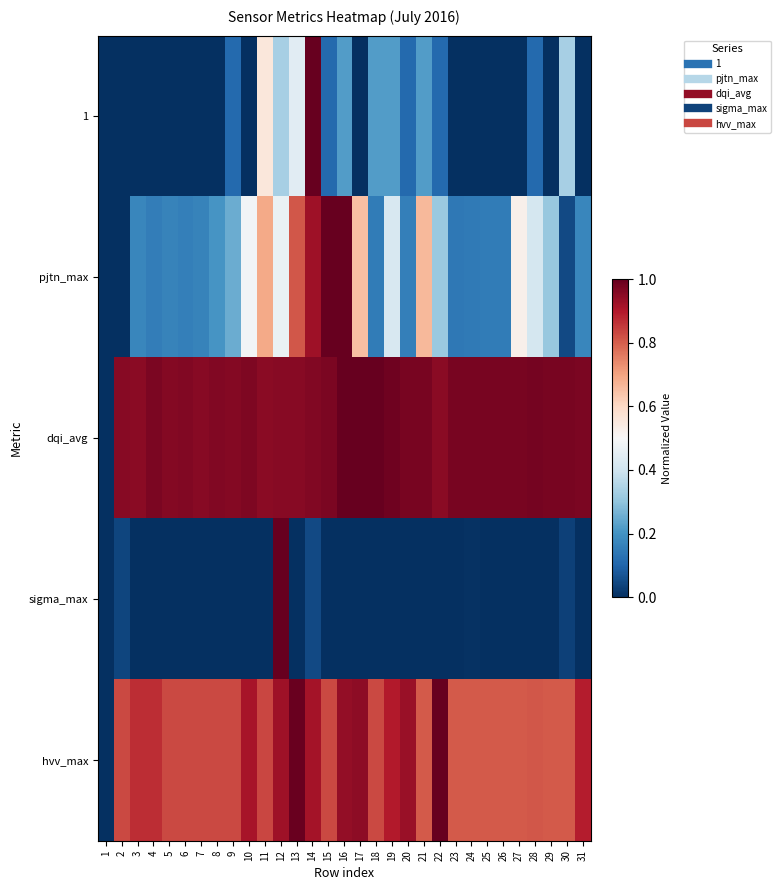

Which series has the largest total across all categories?

dqi_avg